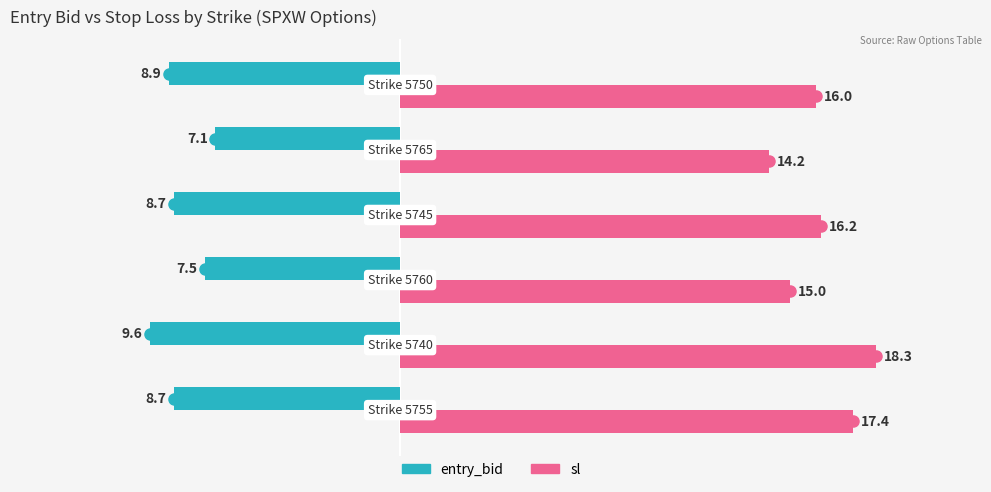

At how many categories does at least one series exceed 8?

6